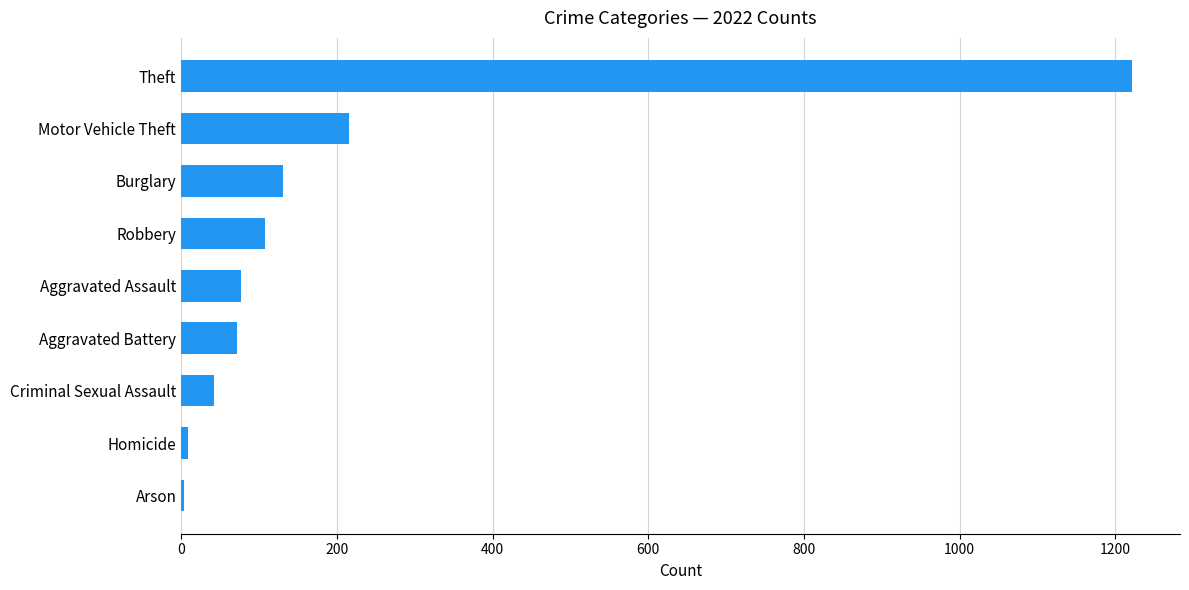

Between Motor Vehicle Theft and Burglary, which is larger?

Motor Vehicle Theft